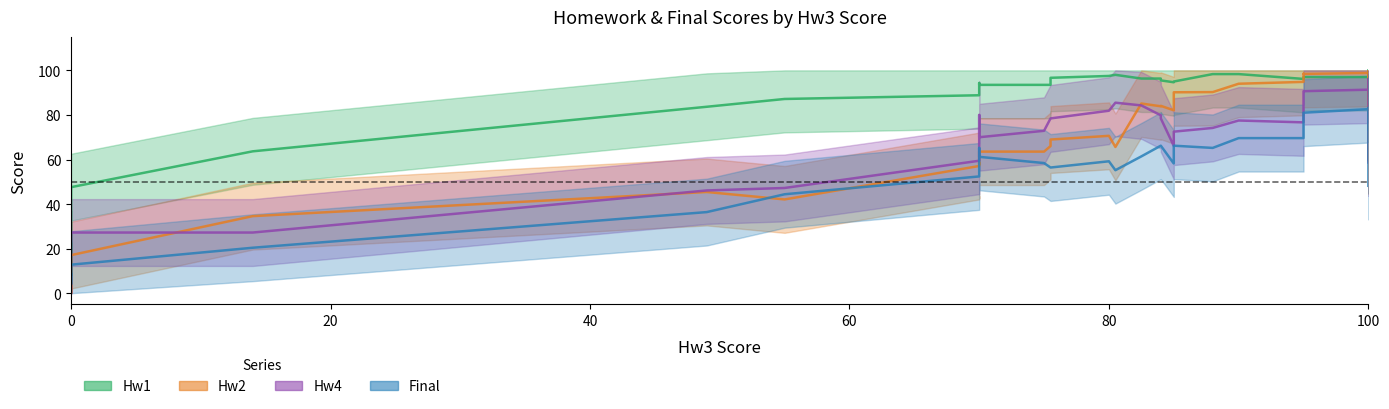

Is the value of Hw1 at 33 greater than the value of Hw4 at 11?

Yes